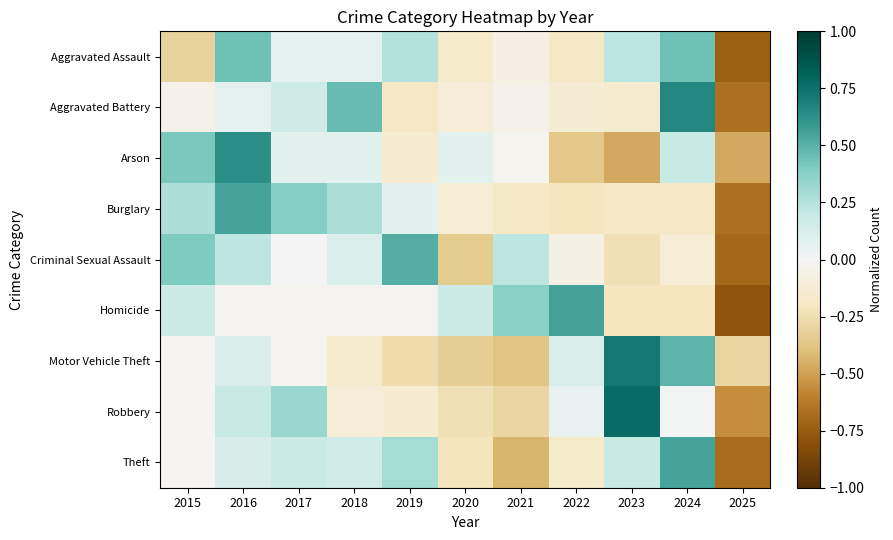

Between 2021 and 2022, which series saw the biggest shift?

Motor Vehicle Theft